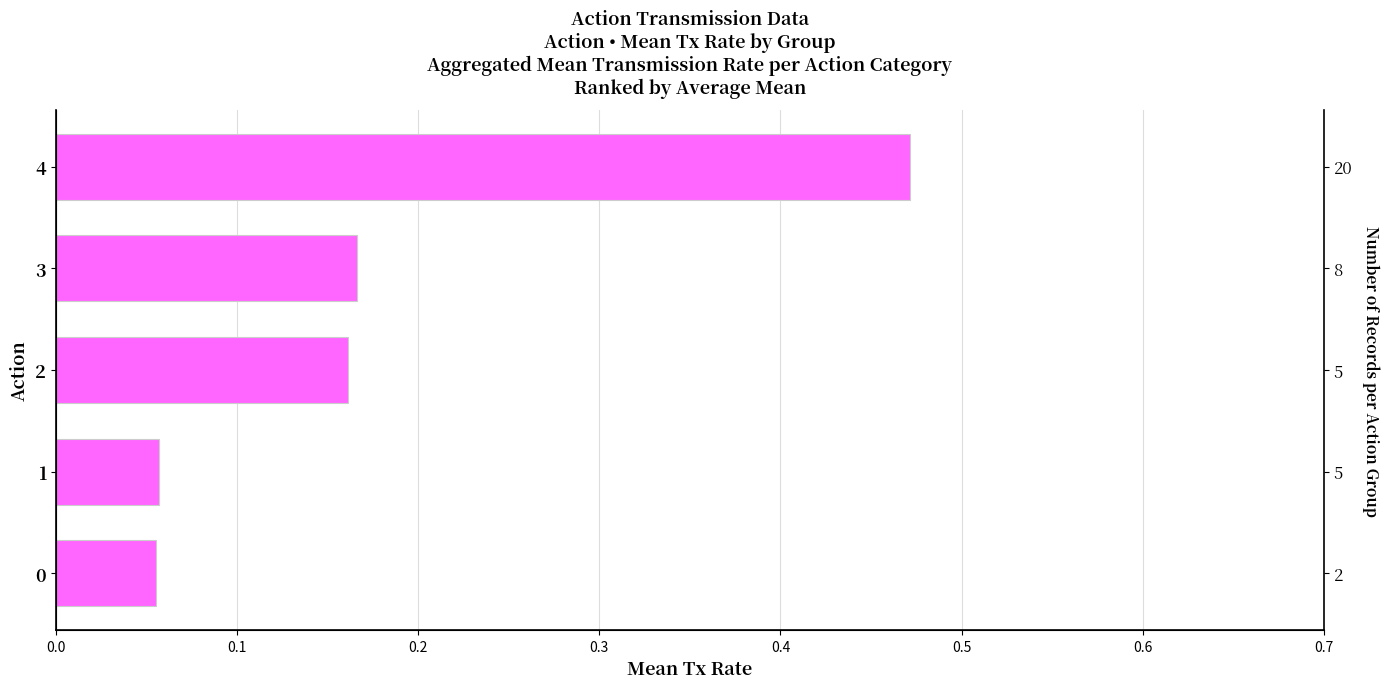

What is the difference between the maximum and minimum values?

0.4